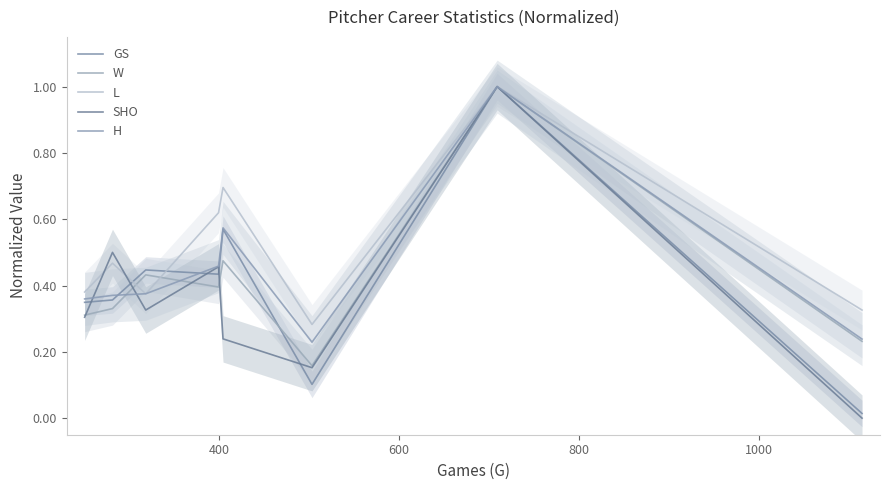

How many interior local valleys does the L series have?

2